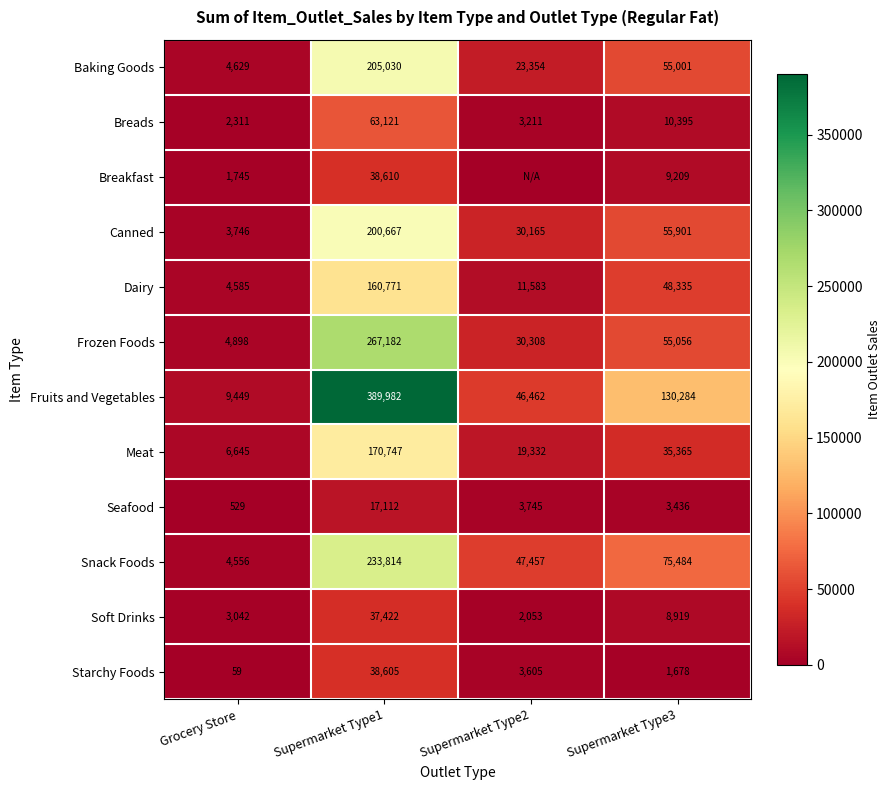

Is it true that Breakfast equals 5046.4 at Supermarket Type3?

False